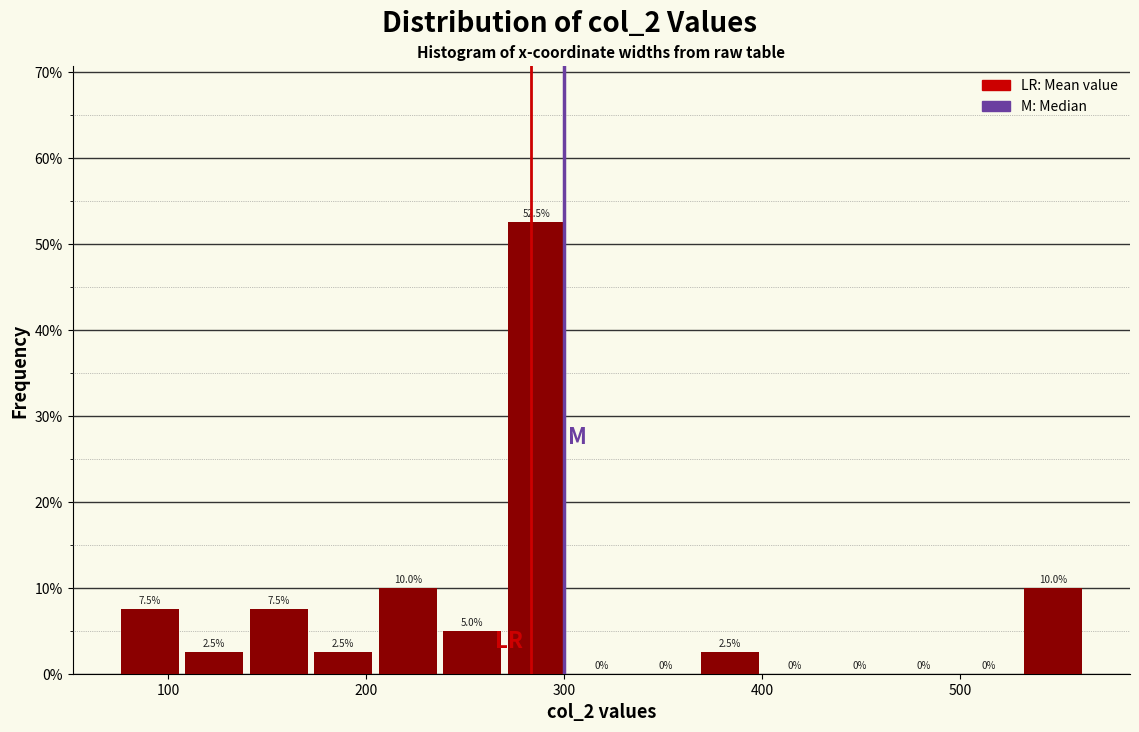

Around what value on the x-axis is the tallest bar? Give the approximate position of its centre, as read against the axis.

290